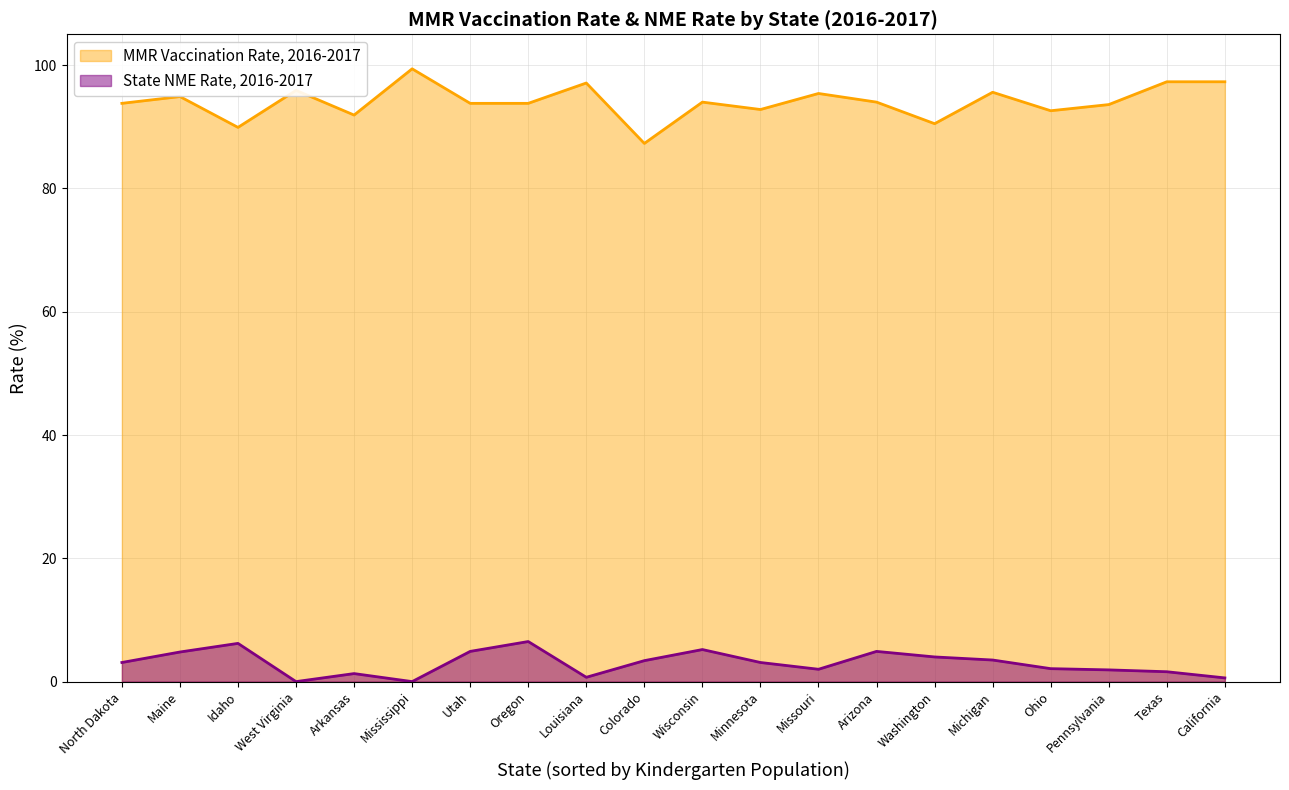

What is the lowest value of the MMR Vaccination Rate, 2016-2017 series?

87.3